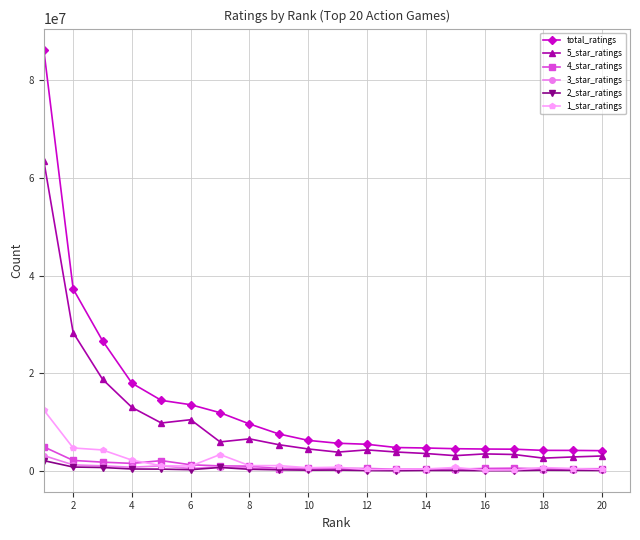

In 3_star_ratings, how many points are higher than both neighbors (excluding endpoints)?

4